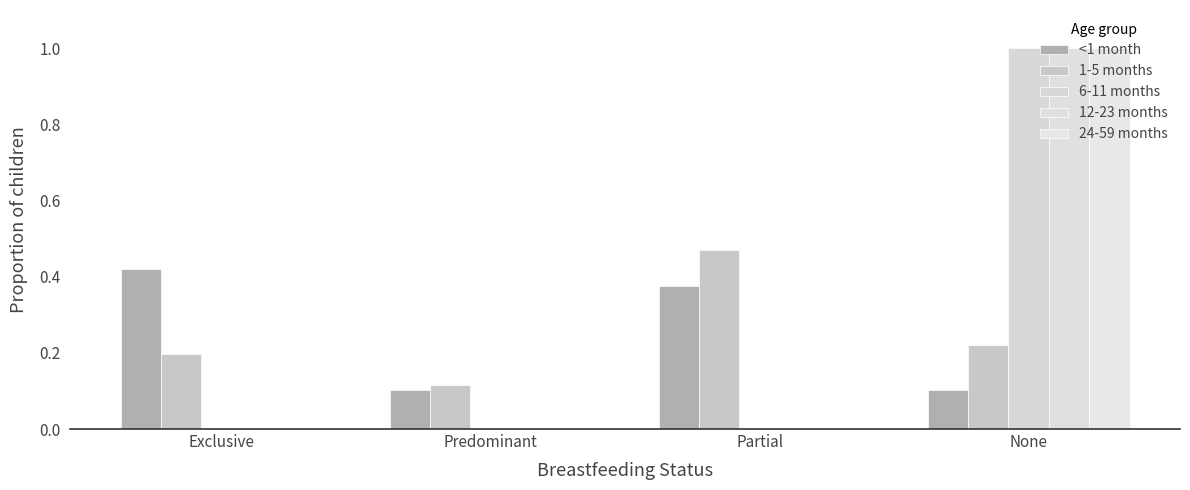

Reading left to right, extract all data points from this chart.

<1 month: 0.4	0.1	0.4	0.1
1-5 months: 0.2	0.1	0.5	0.2
6-11 months: 0.0	0.0	0.0	1.0
12-23 months: 0.0	0.0	0.0	1.0
24-59 months: 0.0	0.0	0.0	1.0